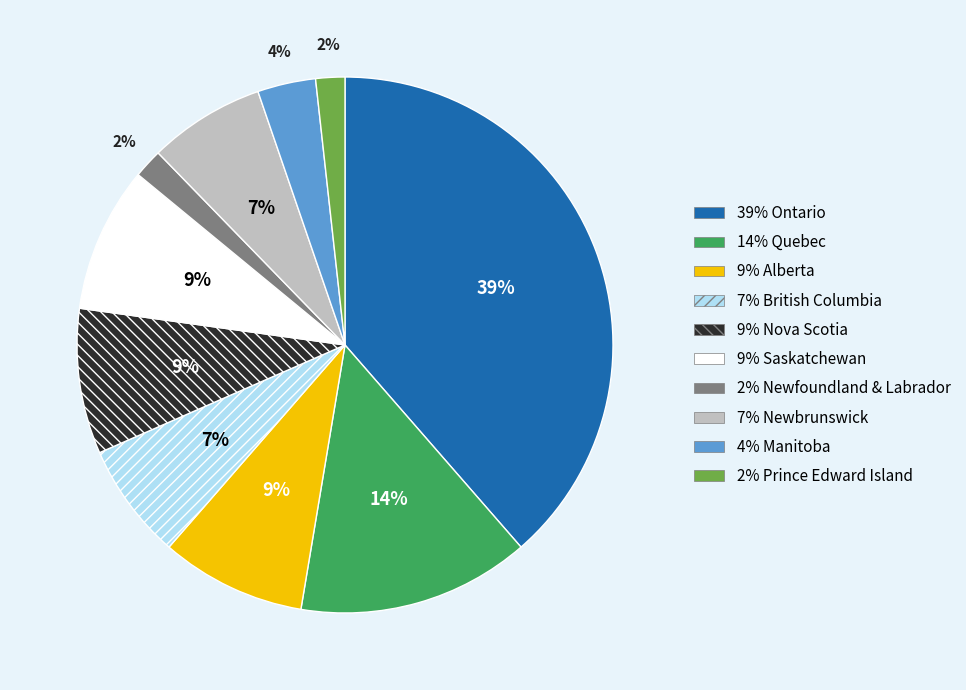

Does any single category account for the majority?

No